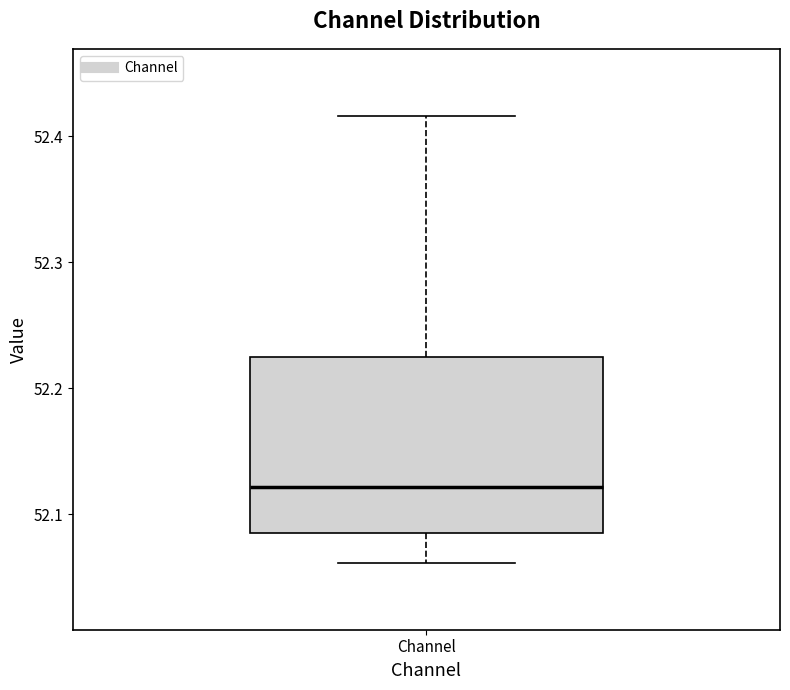

Transcribe this box plot: give where the median line is, the range the box spans, and where the two whiskers end, as read against the y-axis. The values are not printed on the chart, so give them approximately, as read against the axis.

median 52.12, box 52.08 to 52.22, whiskers 52.06 to 52.42